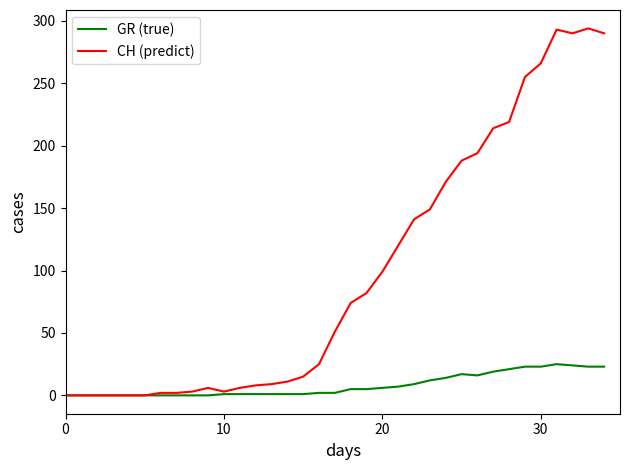

Which series has the largest total across all categories?

CH (predict)